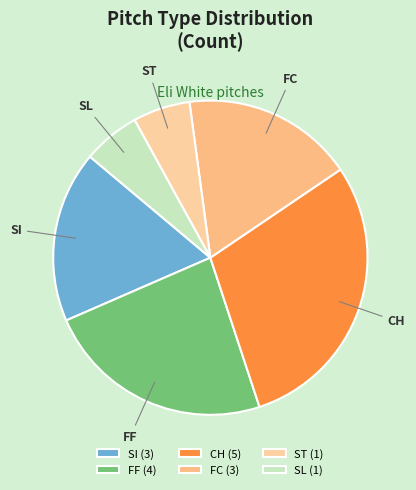

Is it true that FC is 18% of the pie?

True